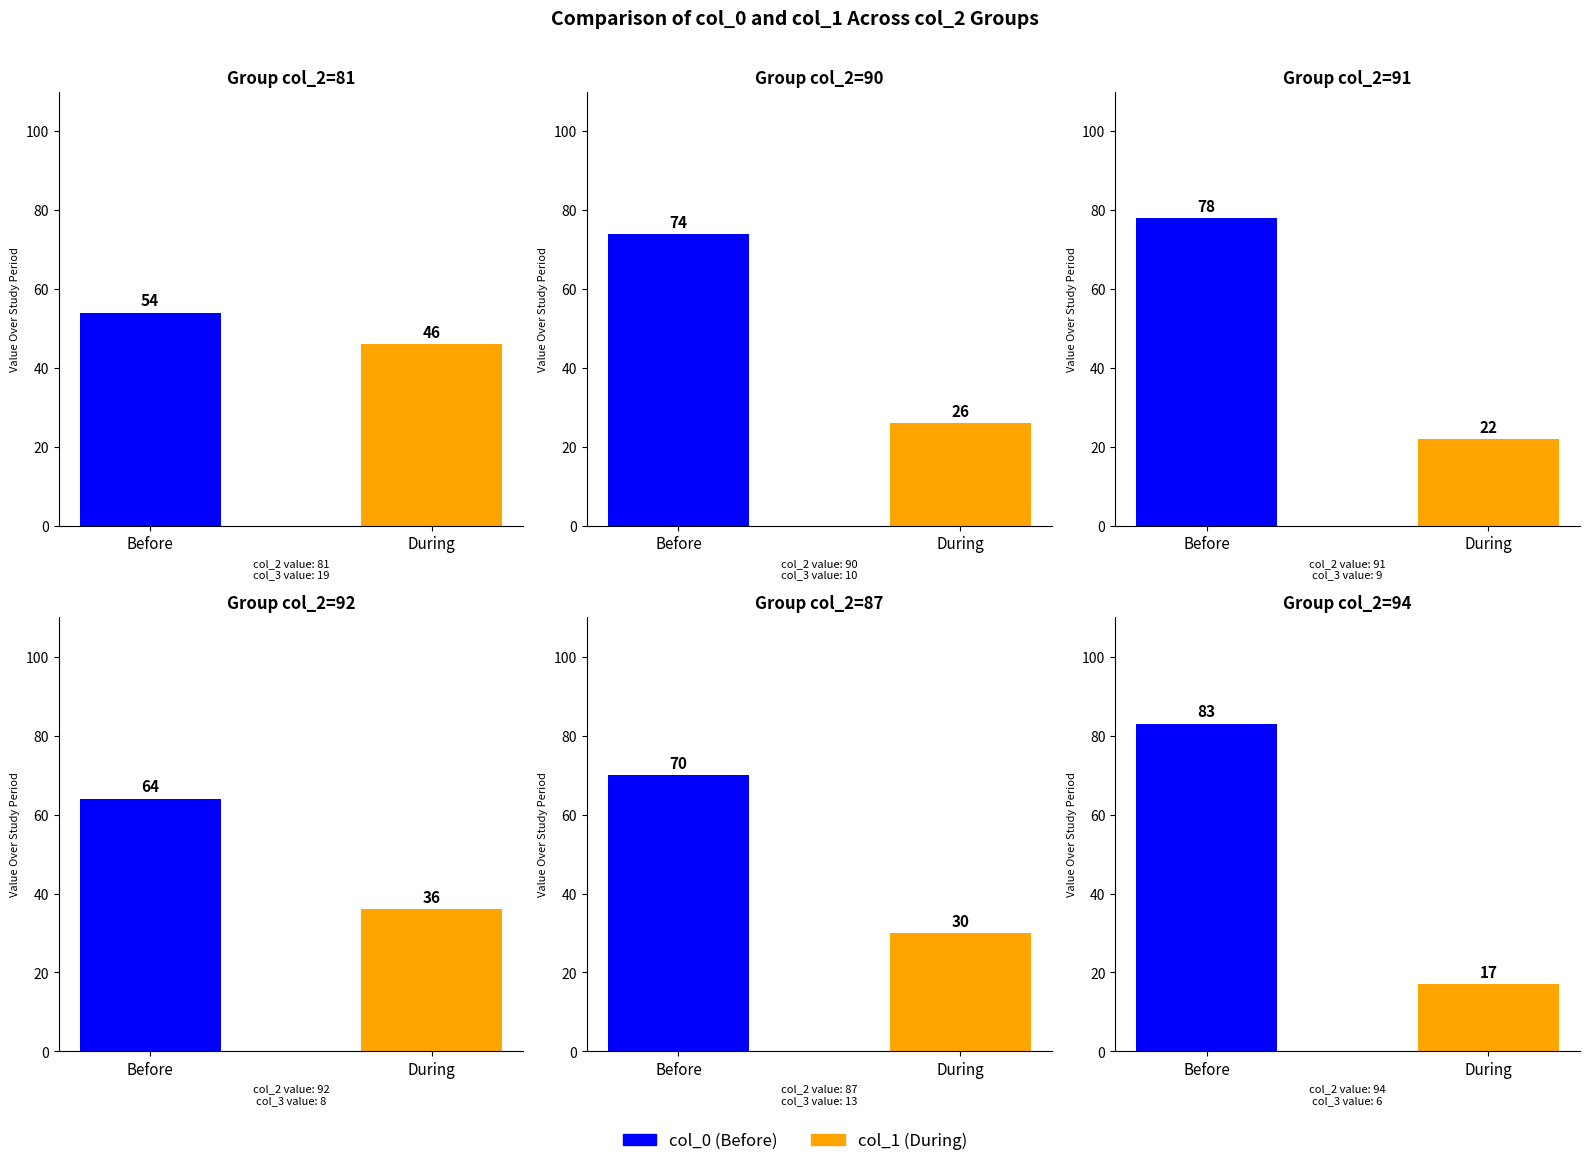

The value of col_0 at 81 is 17. True or false?

False